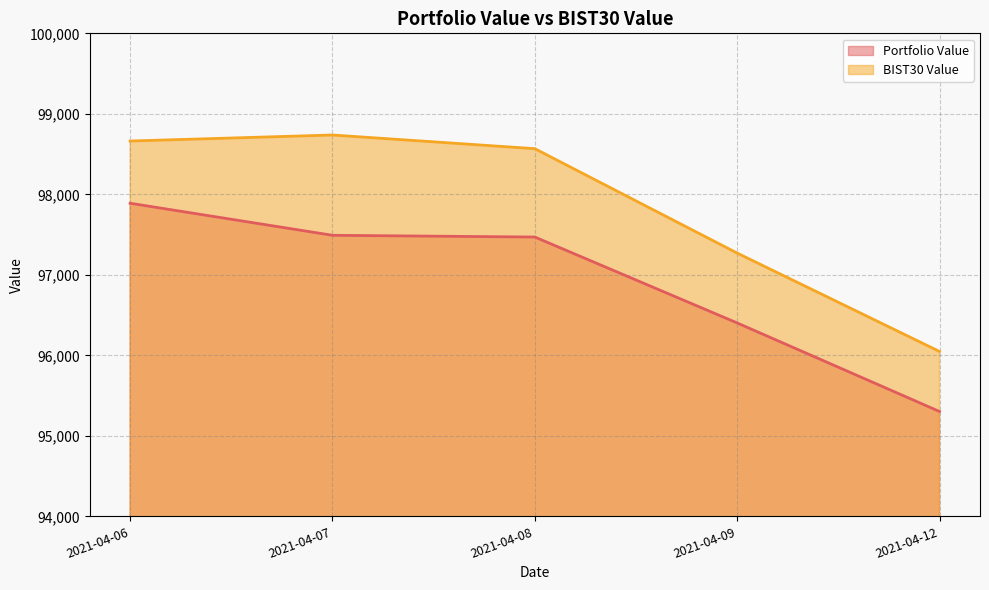

True or false: Portfolio Value and BIST30 Value cross at least once.

False